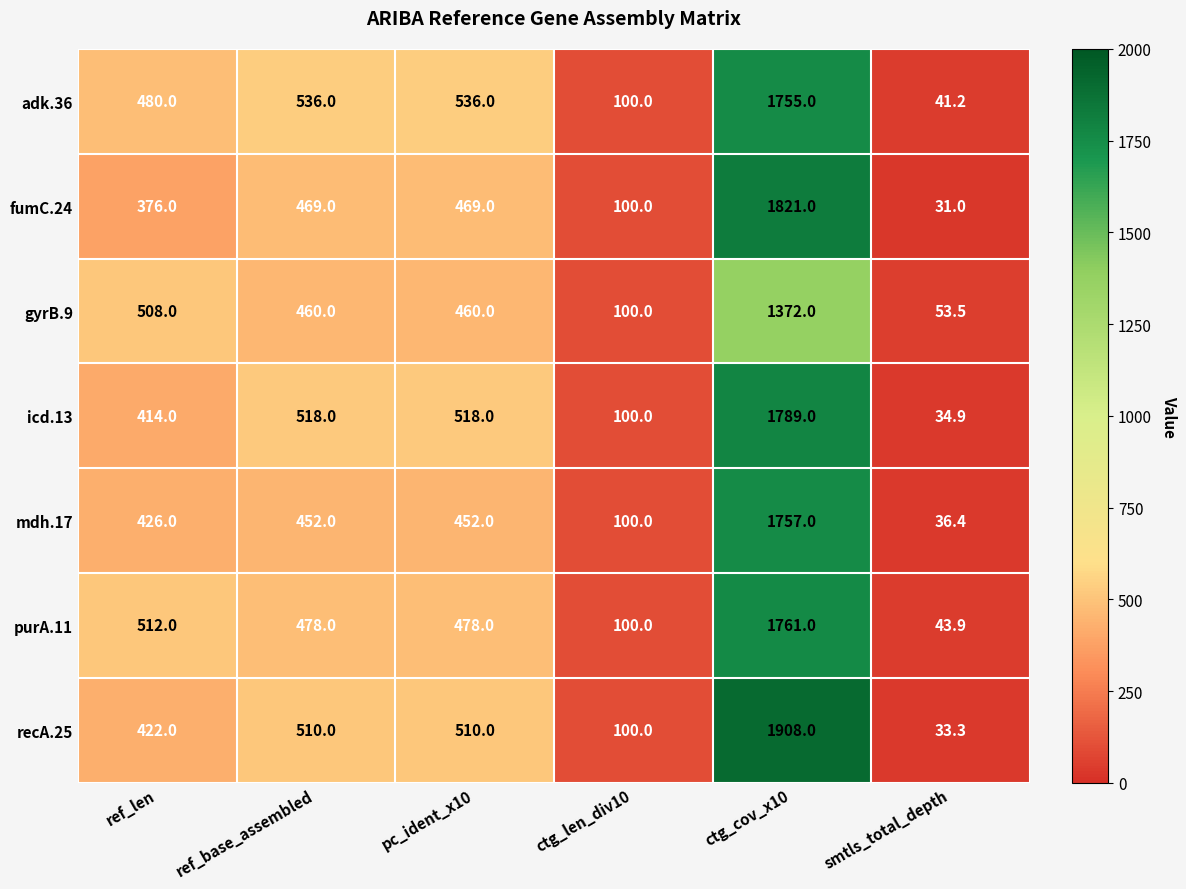

Between ctg_len_div10 and ctg_cov_x10, which series saw the biggest shift?

recA.25